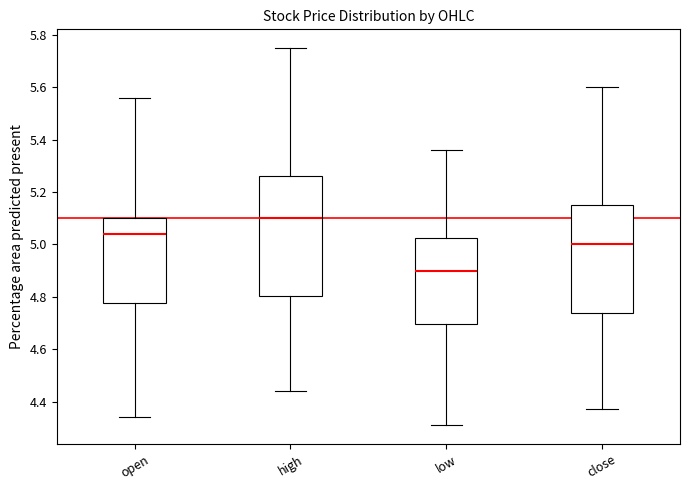

Reading left to right, read every box against the y-axis: the position of its median line, the range the box covers, and the ends of its whiskers. The values are not printed on the chart, so give them approximately, as read against the axis.

open: median 5.04, box 4.78 to 5.10, whiskers 4.34 to 5.56
high: median 5.10, box 4.80 to 5.26, whiskers 4.44 to 5.76
low: median 4.90, box 4.70 to 5.02, whiskers 4.32 to 5.36
close: median 5.00, box 4.74 to 5.16, whiskers 4.38 to 5.60